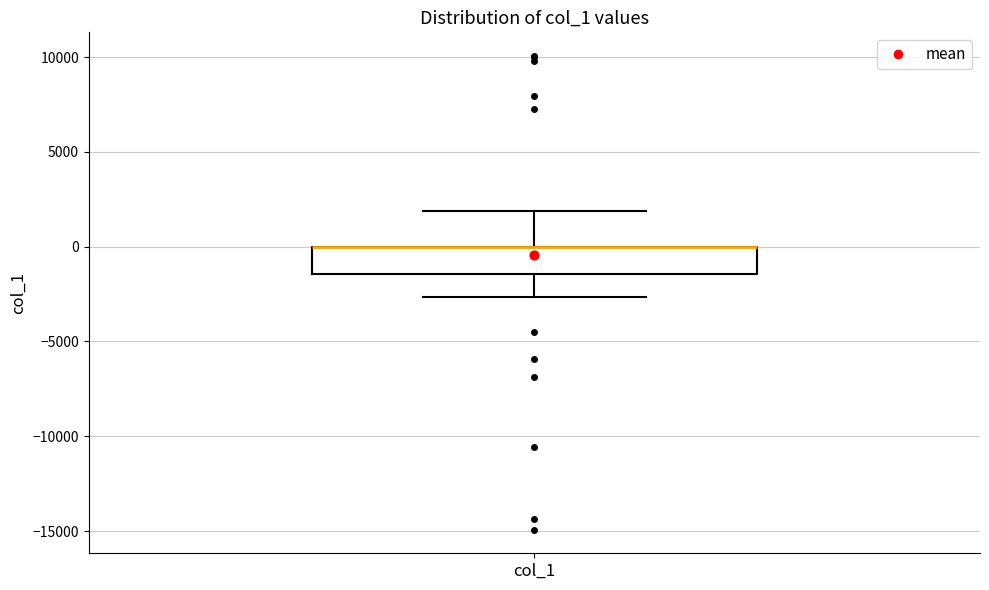

Transcribe this box plot: give where the median line is, the range the box spans, and where the two whiskers end, as read against the y-axis. The values are not printed on the chart, so give them approximately, as read against the axis.

median 0 (drawn on the box's upper edge), box -1500 to 0, whiskers -2500 to 2000